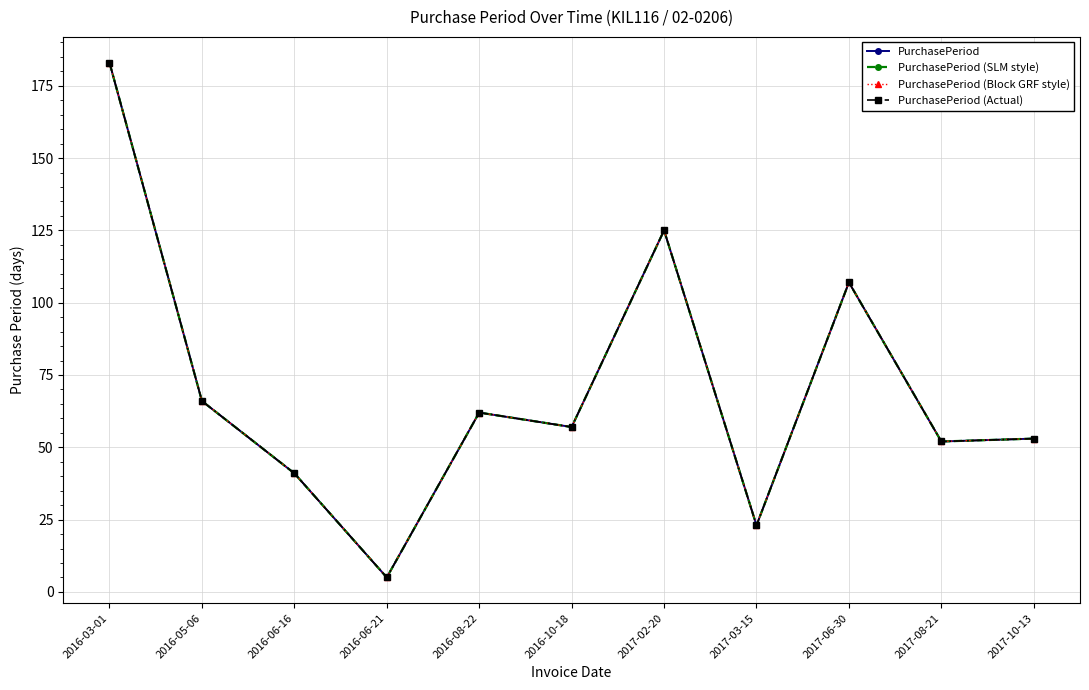

What is the maximum value for PurchasePeriod (SLM style)?

183